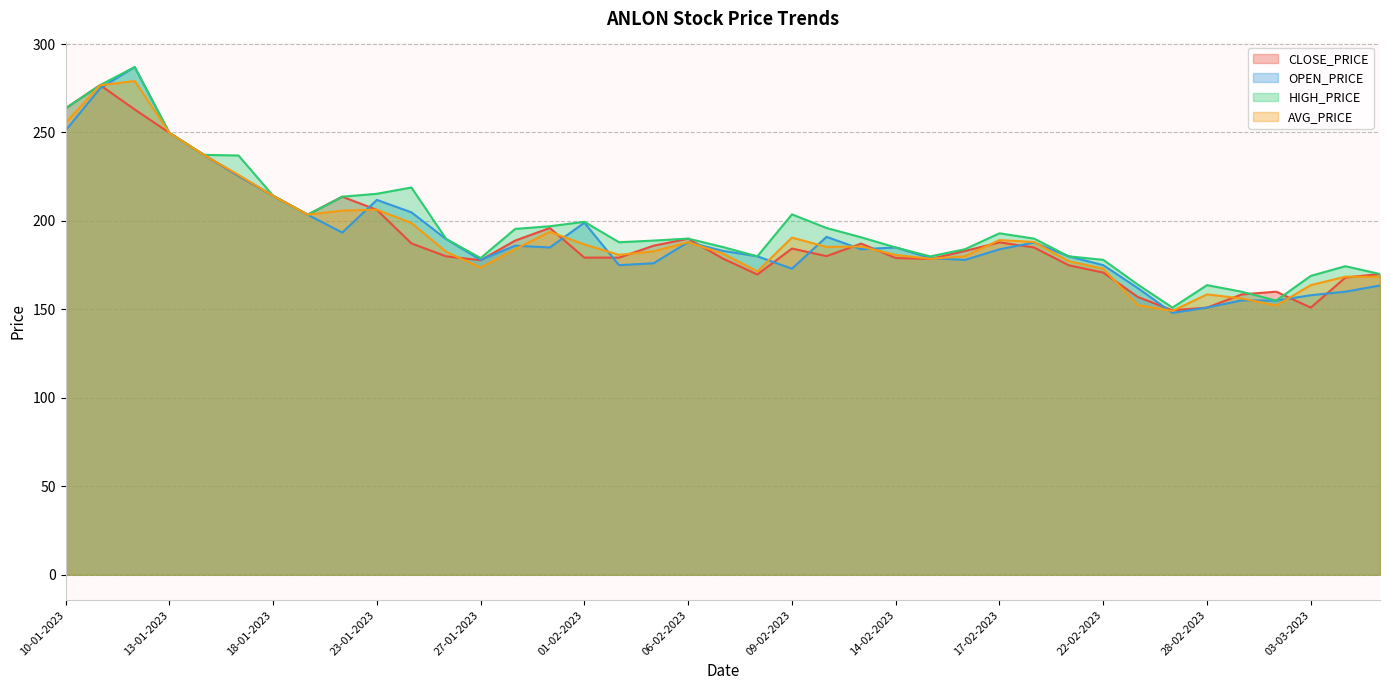

At 10-01-2023, list the series in order from largest to smallest.

CLOSE_PRICE, HIGH_PRICE, AVG_PRICE, OPEN_PRICE